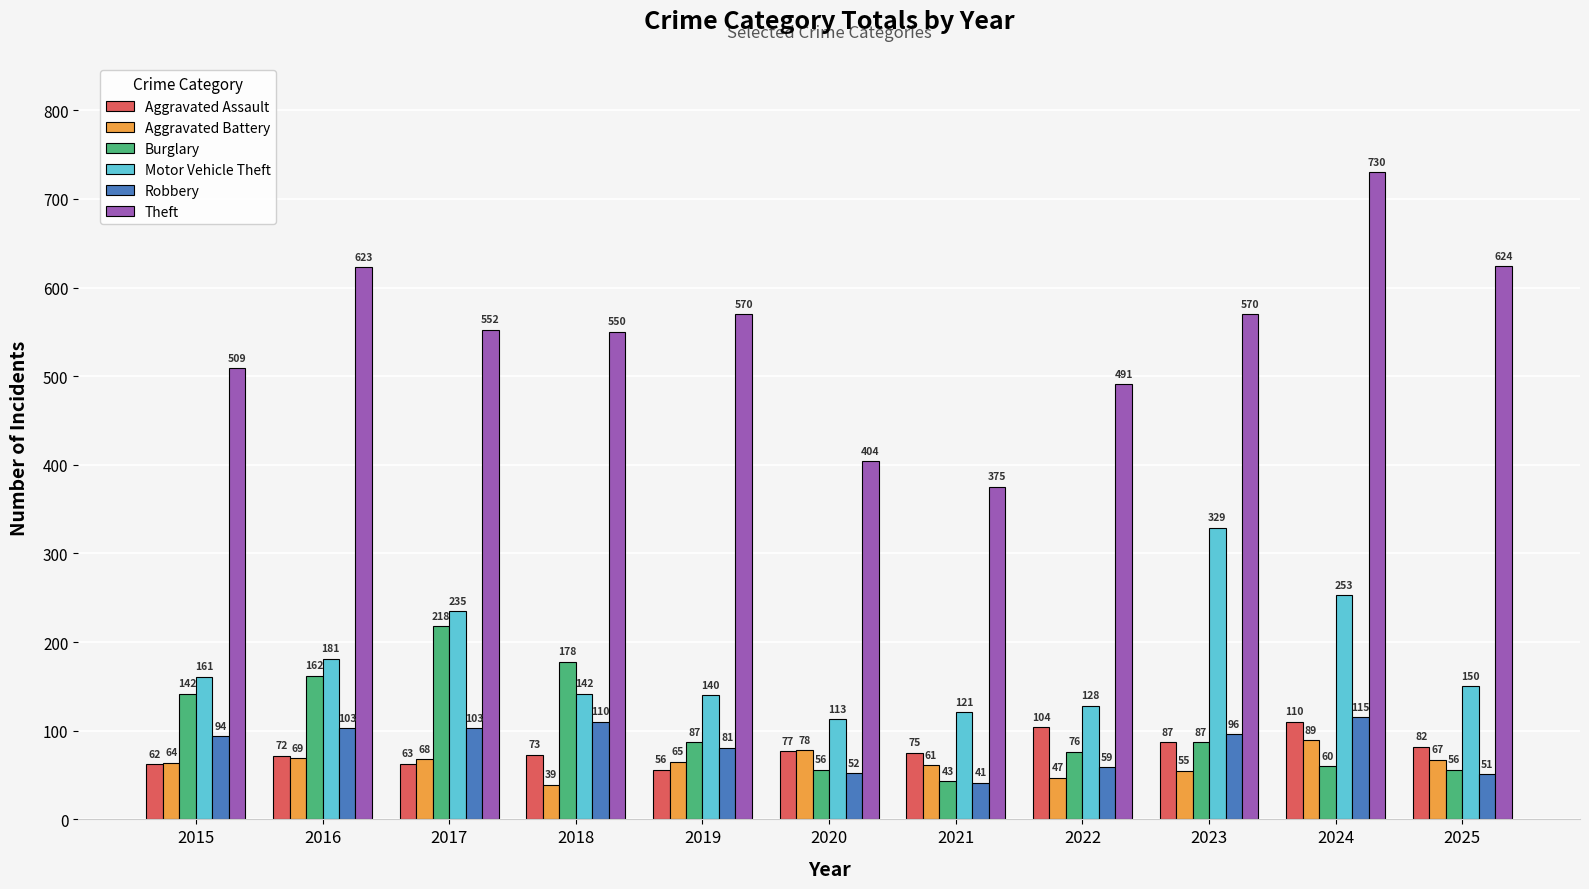

Is the value of Aggravated Assault at 2022 greater than the value of Burglary at 2019?

Yes